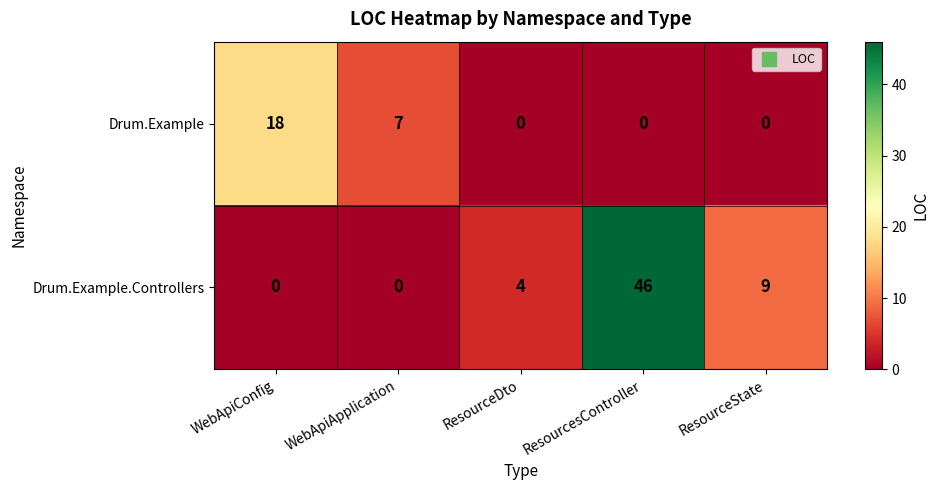

Which category has the highest value in the Drum.Example.Controllers series?

ResourcesController